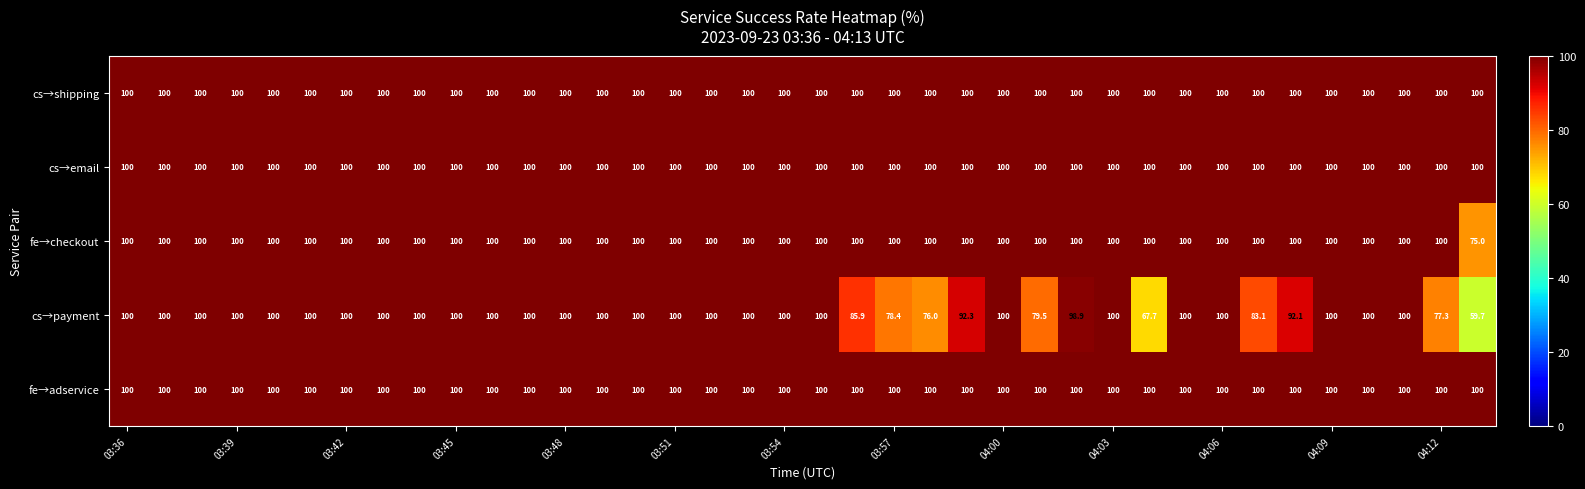

At how many categories does at least one series exceed 89?

38